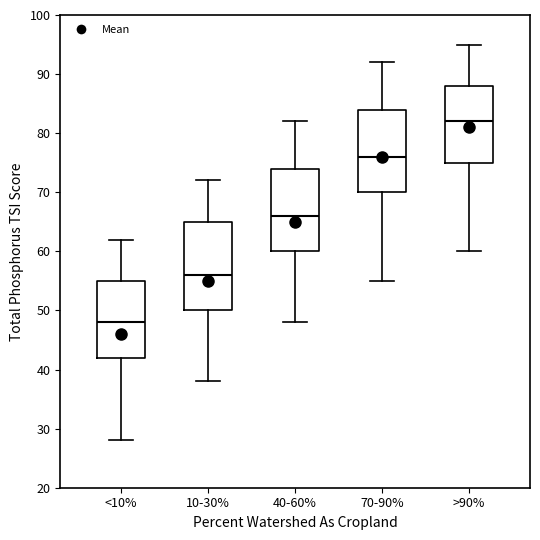

Reading left to right, read every box against the y-axis: the position of its median line, the range the box covers, and the ends of its whiskers. The values are not printed on the chart, so give them approximately, as read against the axis.

<10%: median 48, box 42 to 55, whiskers 28 to 62
10-30%: median 56, box 50 to 65, whiskers 38 to 72
40-60%: median 66, box 60 to 74, whiskers 48 to 82
70-90%: median 76, box 70 to 84, whiskers 55 to 92
>90%: median 82, box 75 to 88, whiskers 60 to 95